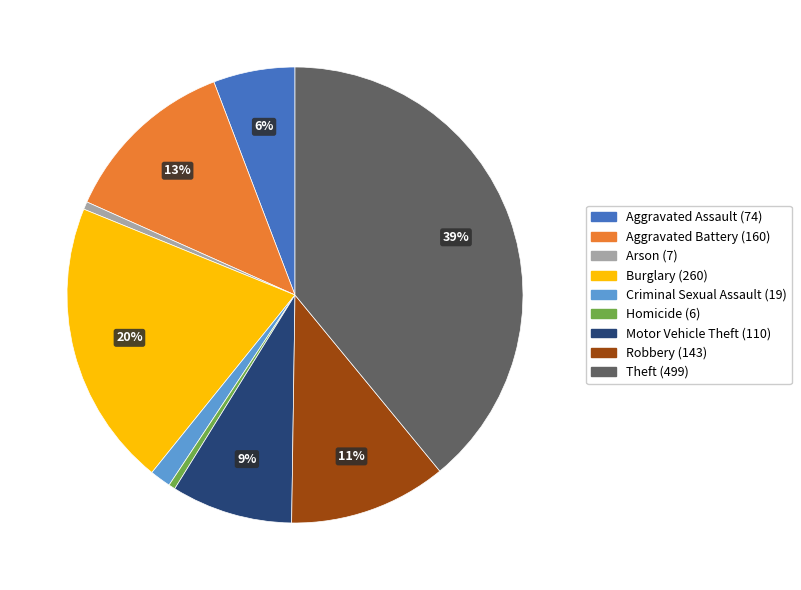

Is Arson the majority of the pie?

No